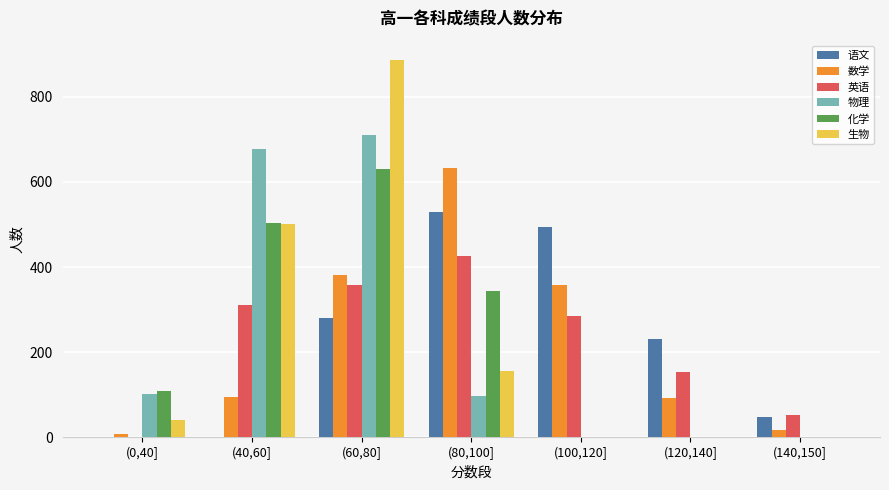

Count the number of data series in this chart.

6